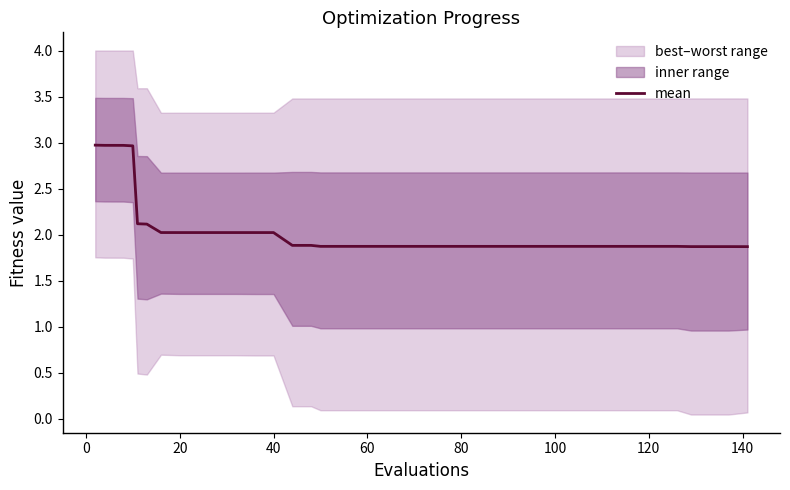

What is the difference between the maximum and minimum values?

1.1